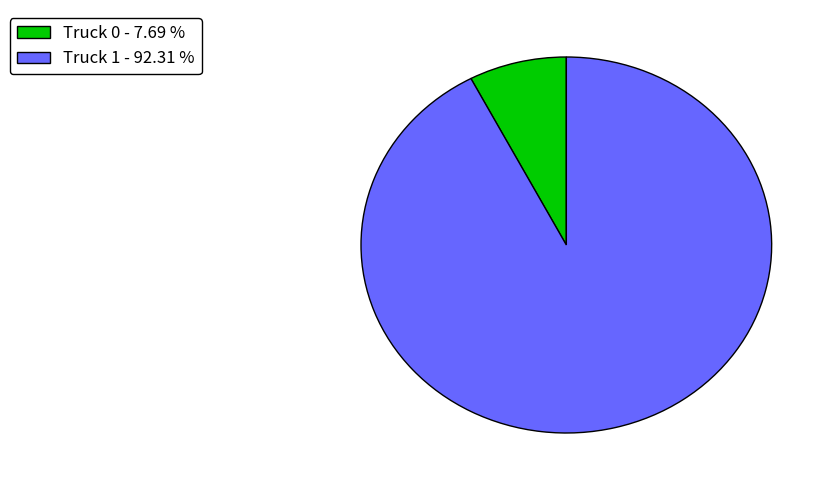

What is the smallest slice in the pie chart?

Truck 0